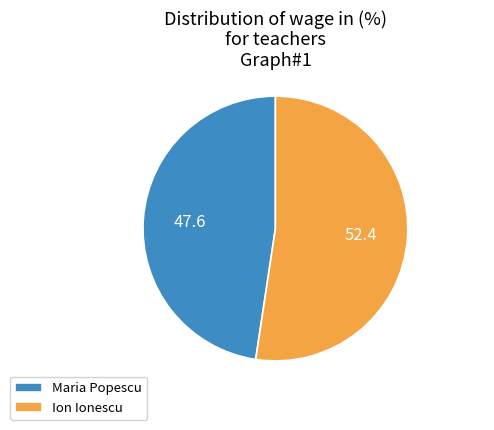

The Ion Ionescu slice represents 52% of the pie. True or false?

True